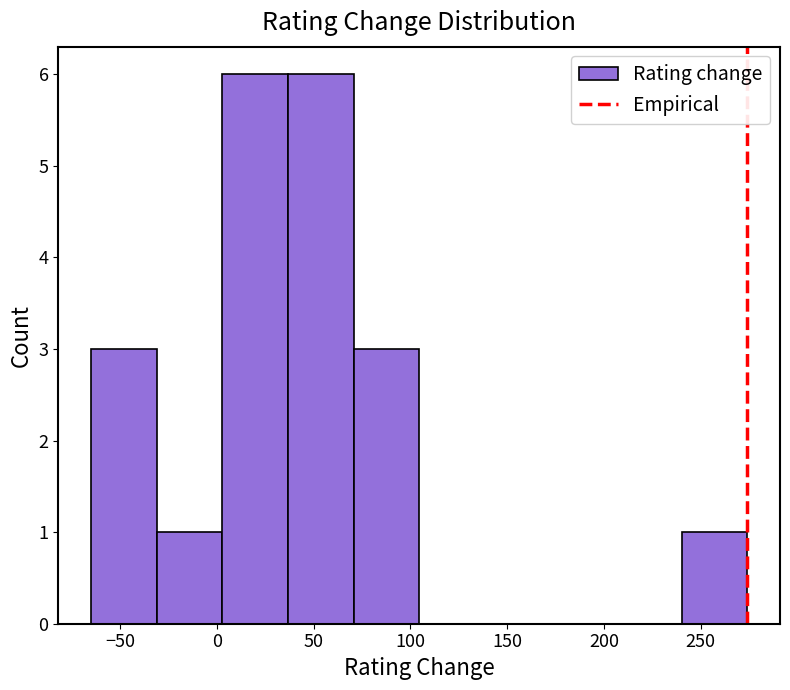

How tall is the bar that spans 5 to 35 on the x-axis? Neither the bar edges nor the heights are printed on the chart, so give them approximately, as read against the axes.

6